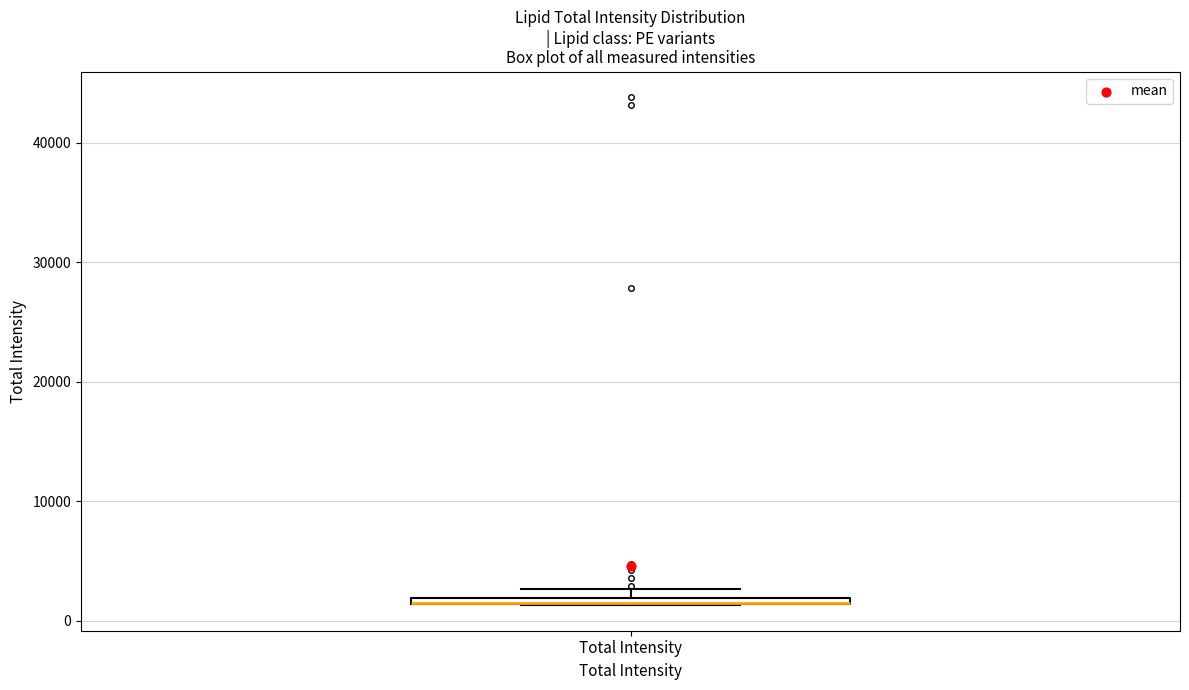

Where is the lower edge of the box for Total Intensity on the y-axis? The values are not printed on the chart, so give them approximately, as read against the axis.

1000